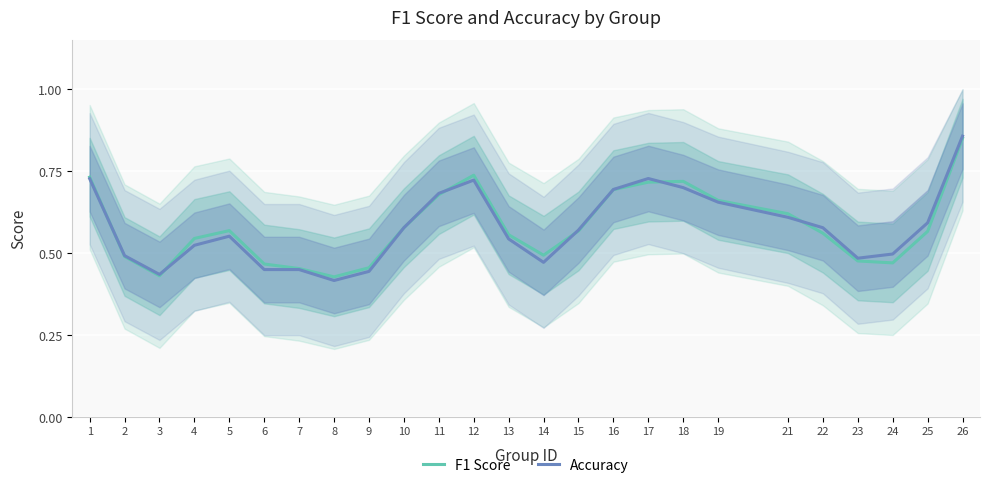

True or false: f1 has more than 0 points higher than both neighbors.

True